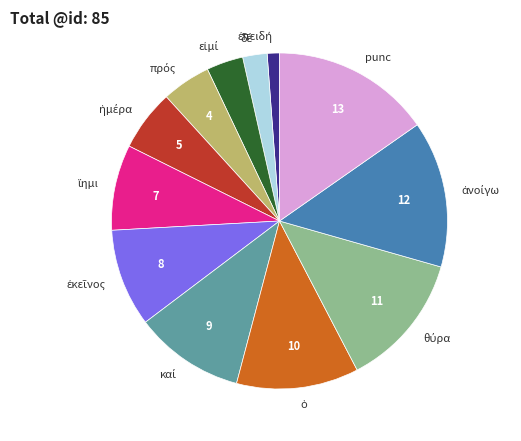

True or false: punc accounts for 10% of the total.

False